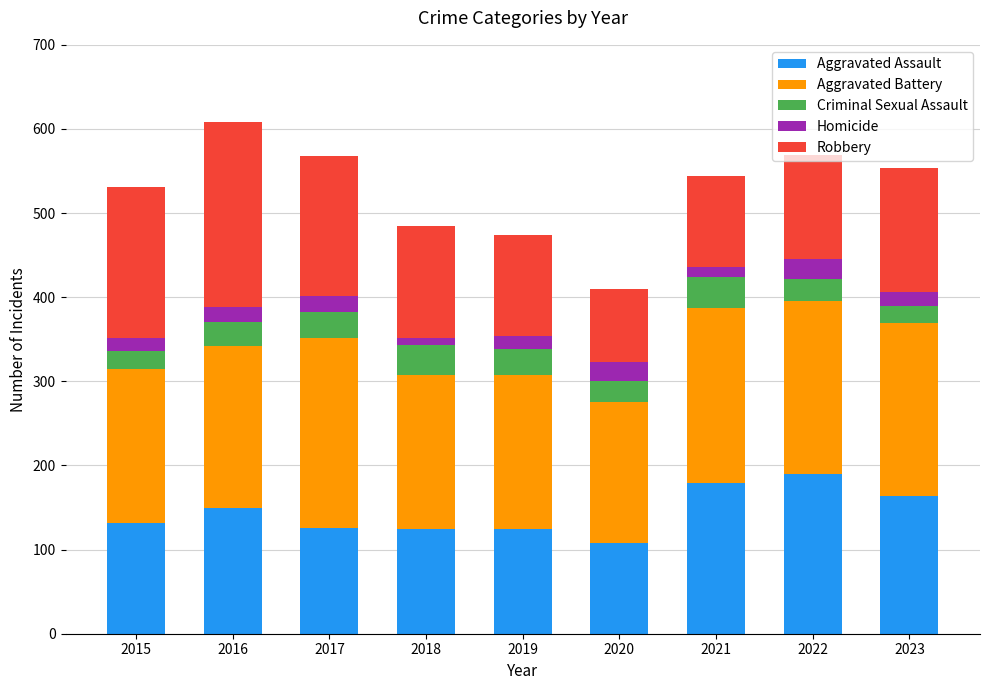

What is the total value across all series at 2019?

474